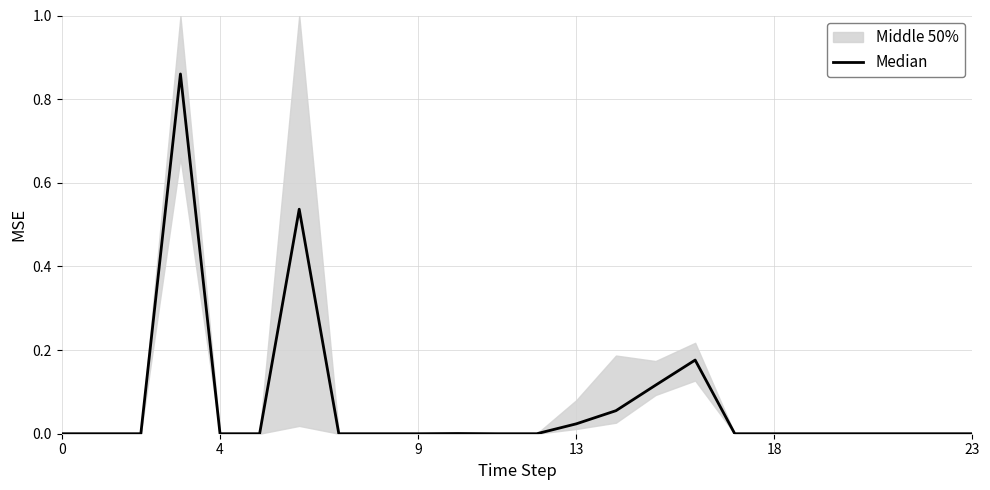

Does the chart display data point markers on the line(s)?

No